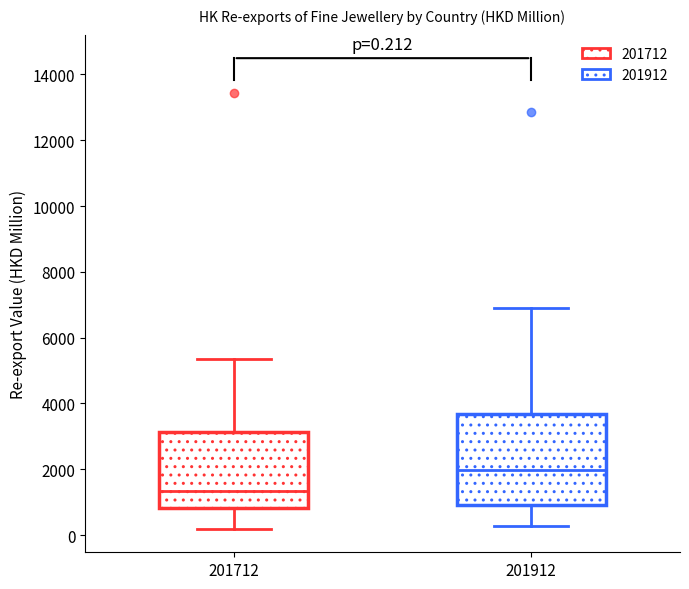

Comparing the boxes themselves (not the whiskers), which one is the tallest?

201912